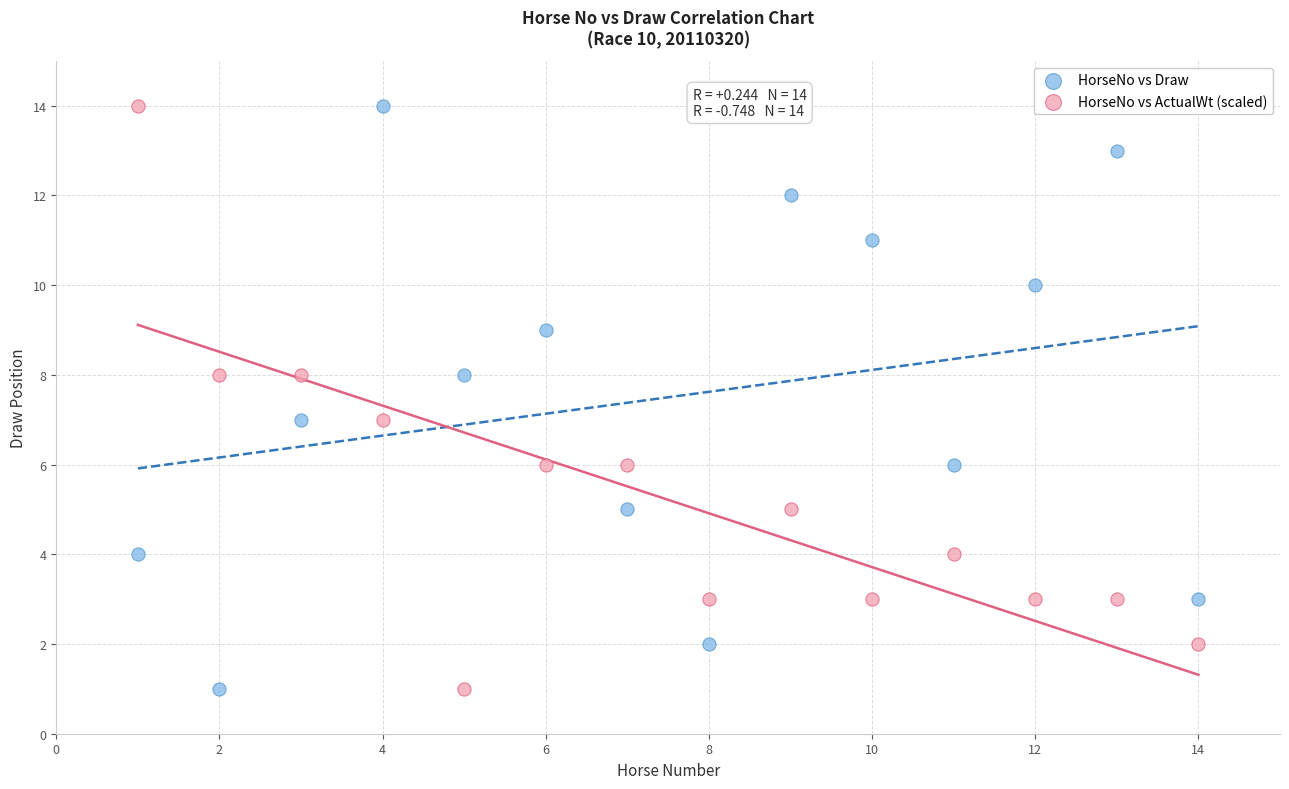

What are all the series names shown in the legend?

HorseNo vs Draw, HorseNo vs ActualWt (scaled)